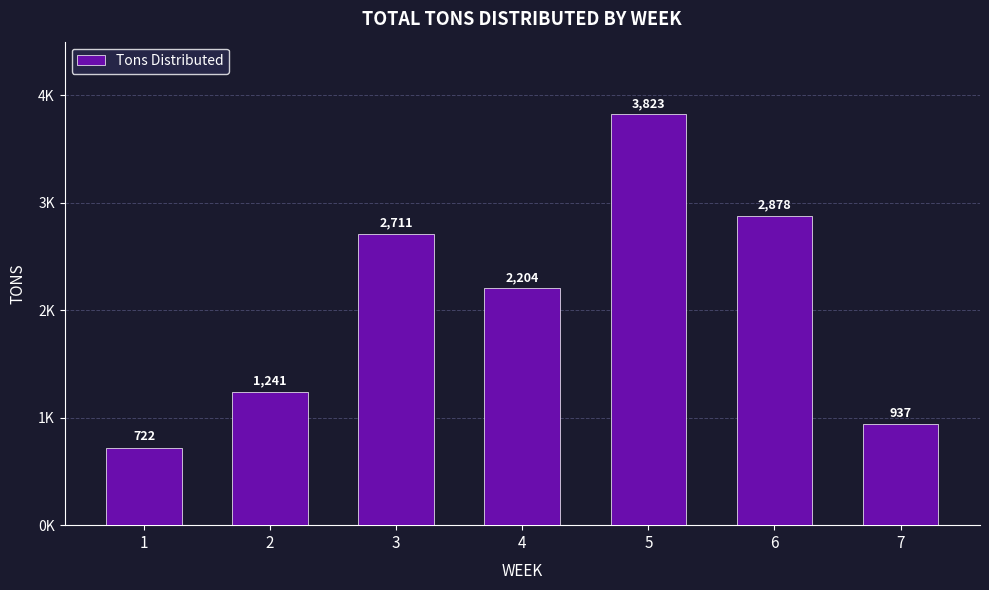

Are the bars horizontal?

No